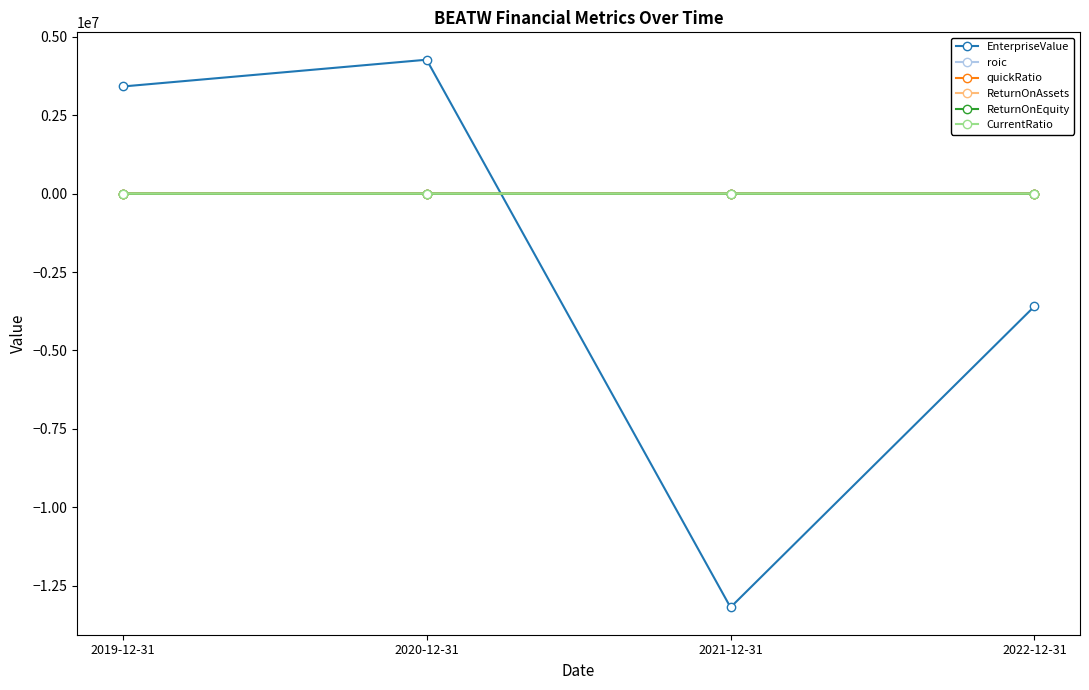

Is this an area chart (filled region under the line)?

No